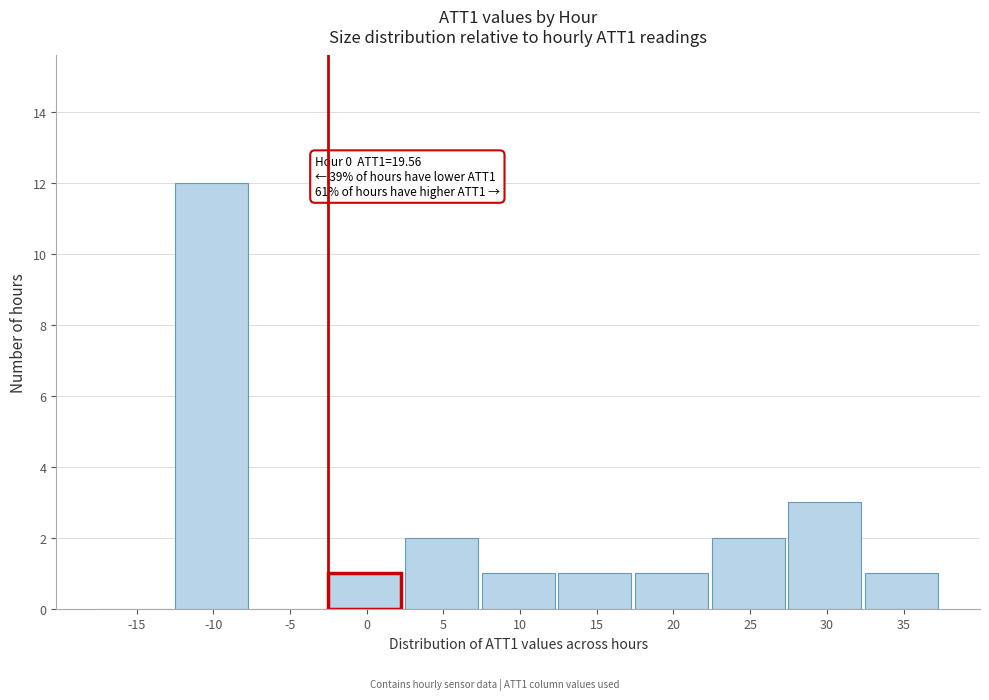

Reading left to right, what are all the values shown in this chart?

-15=0	-10=12	-5=0	0=1	5=2	10=1	15=1	20=1	25=2	30=3	35=1